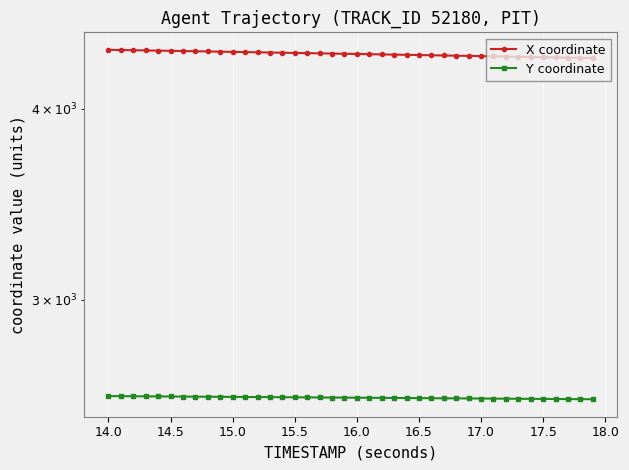

How many lines are shown in the chart?

2